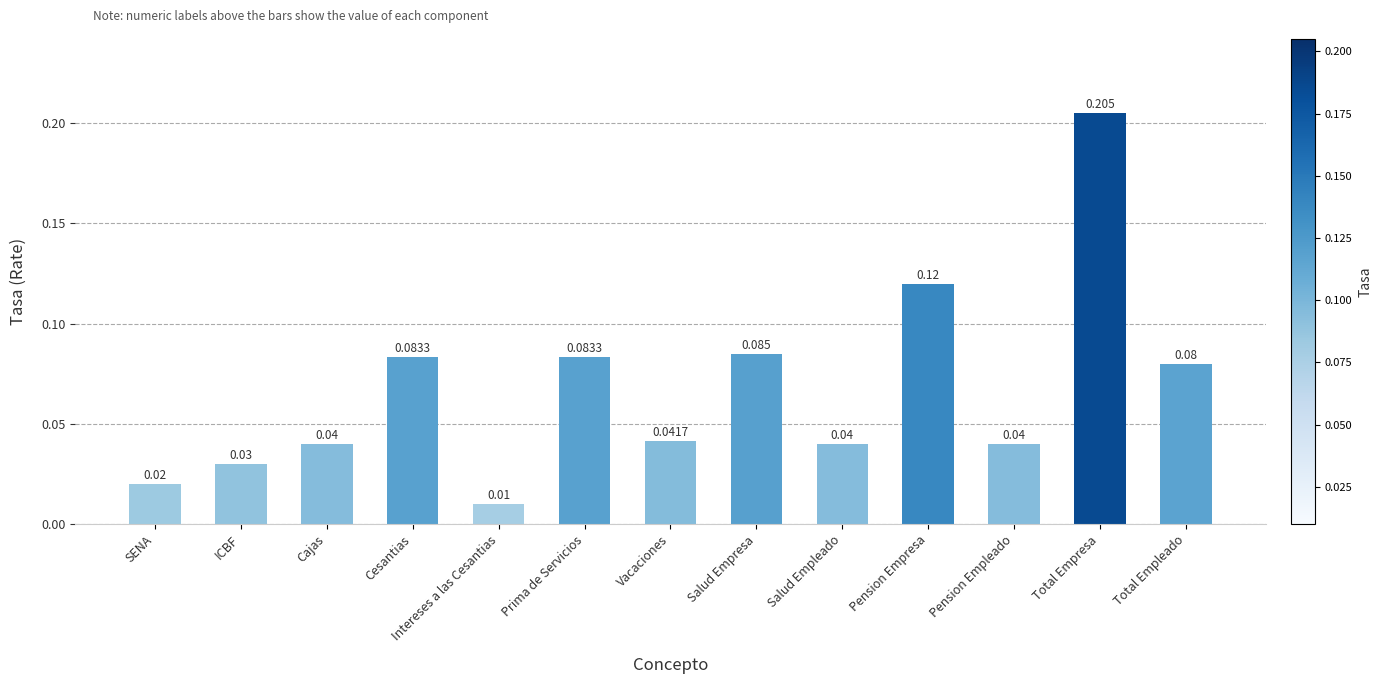

What is the label of the 4th bar from the left?

Cesantias